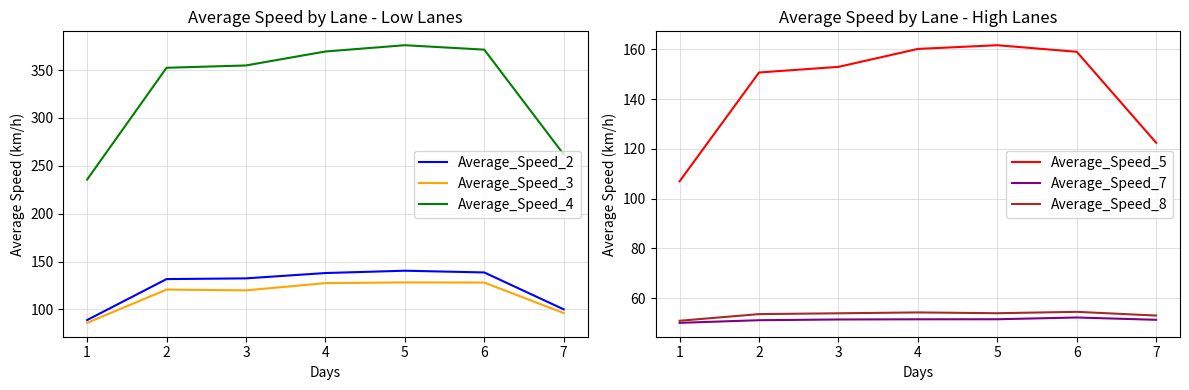

True or false: Average_Speed_7 and Average_Speed_8 cross at least once.

False